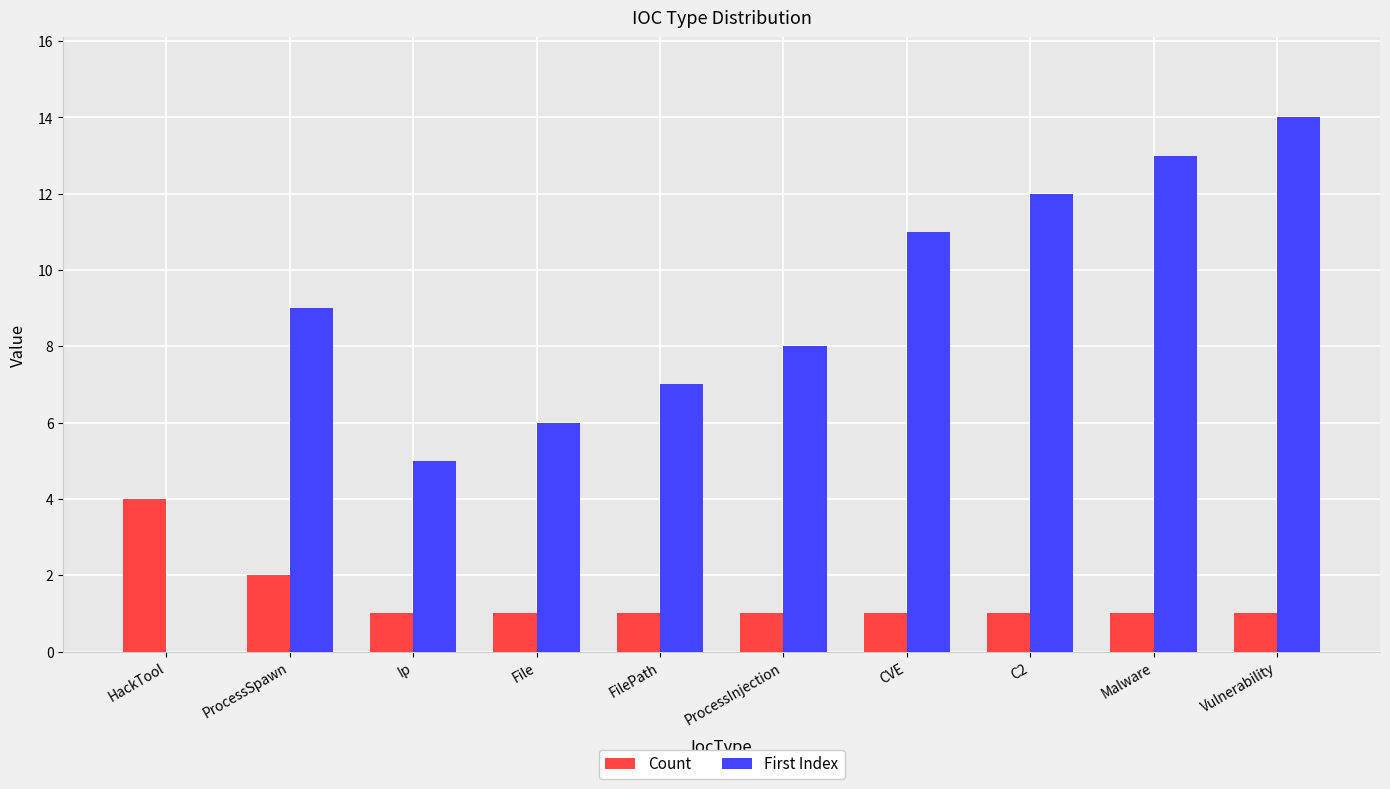

Which series changed the most between HackTool and FilePath?

First Index